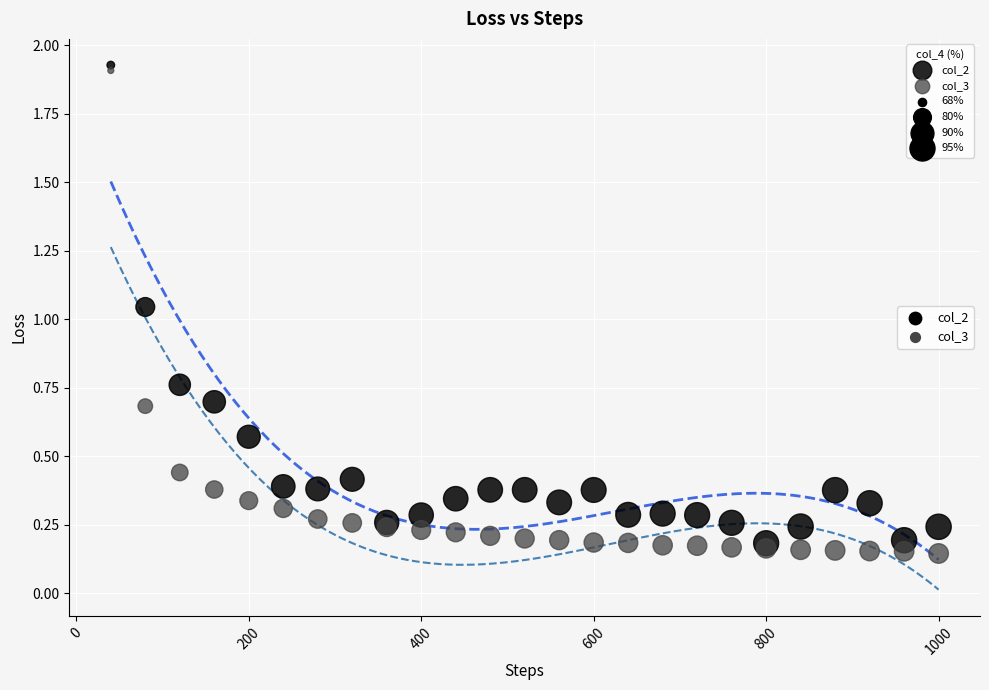

What are all the series names shown in the legend?

col_2, col_3